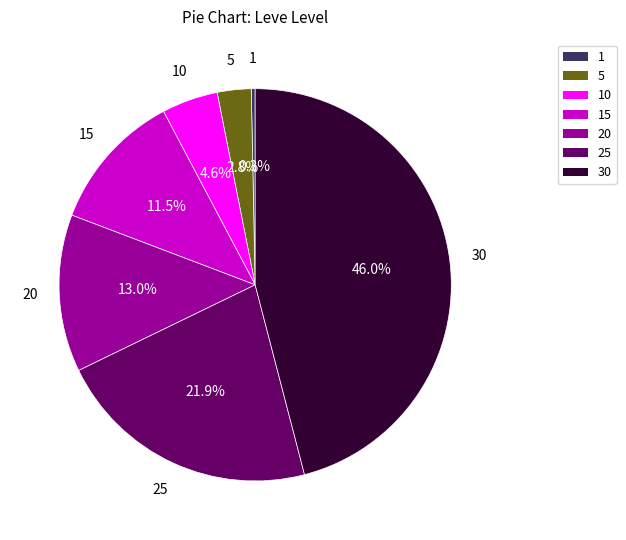

Does 15 represent more than half of the total?

No